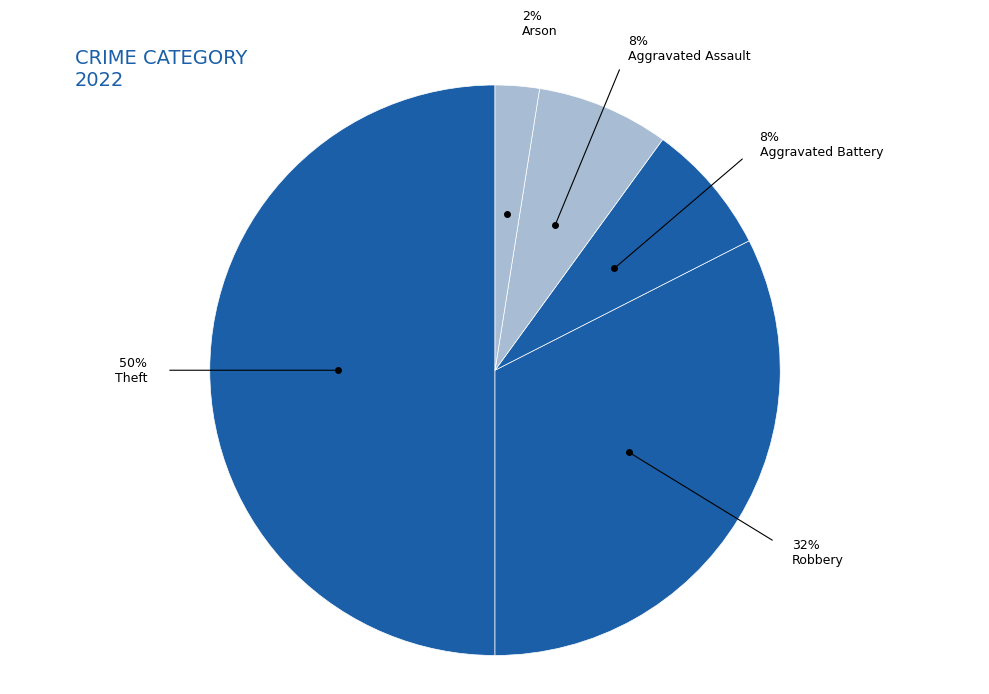

How many slices are in this pie chart?

5